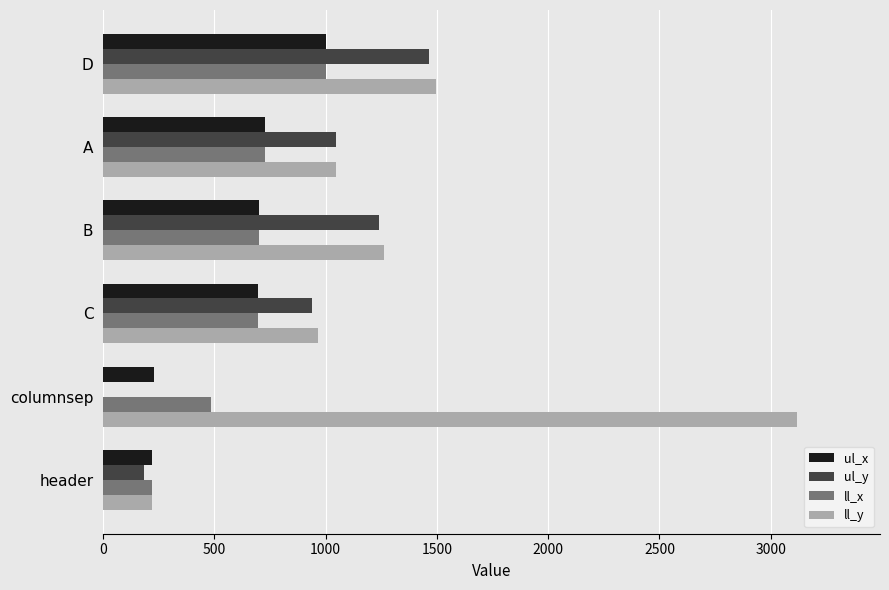

Which series has the largest total across all categories?

ll_y